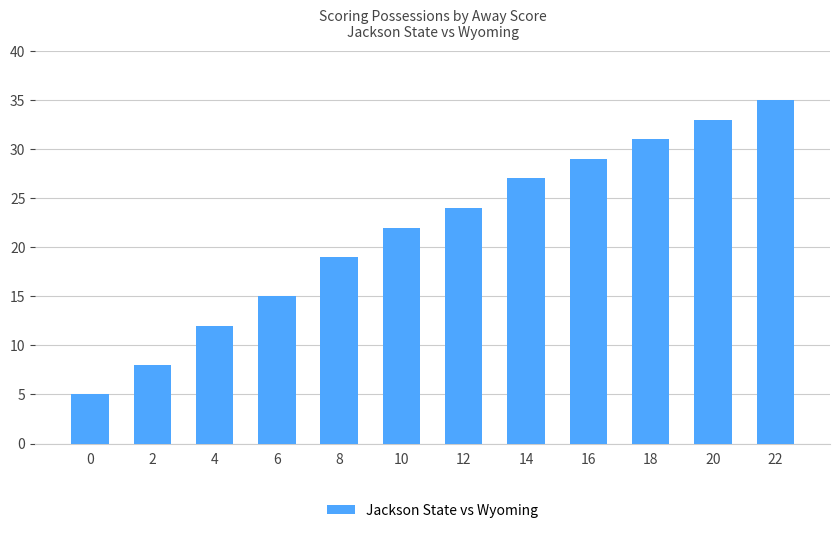

How many data points are less than 24?

6